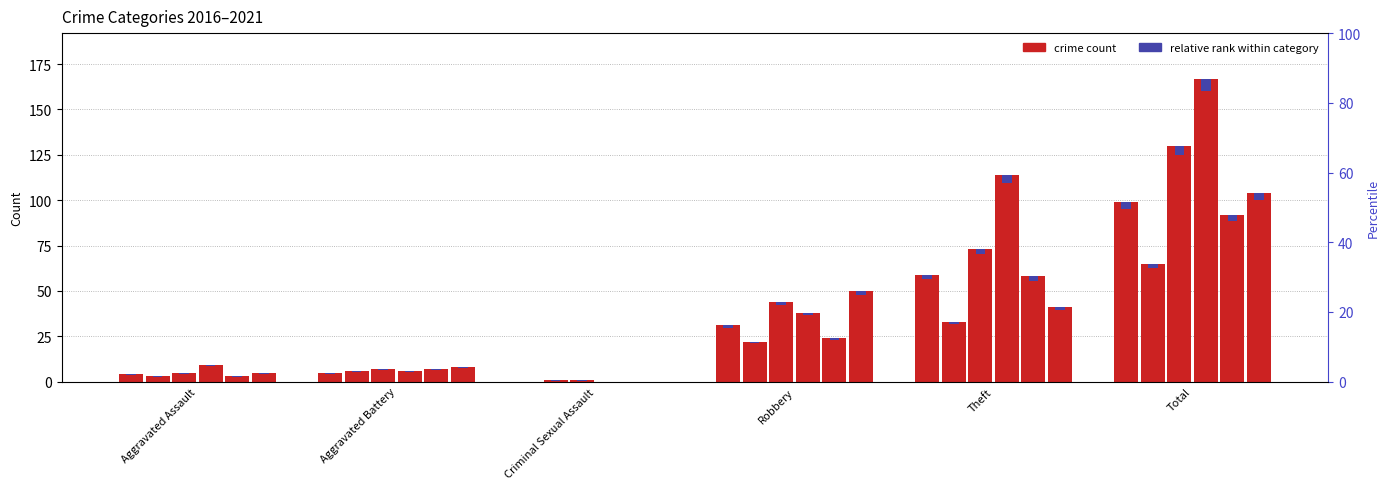

The value of 2021 at Aggravated Battery is 14. True or false?

False